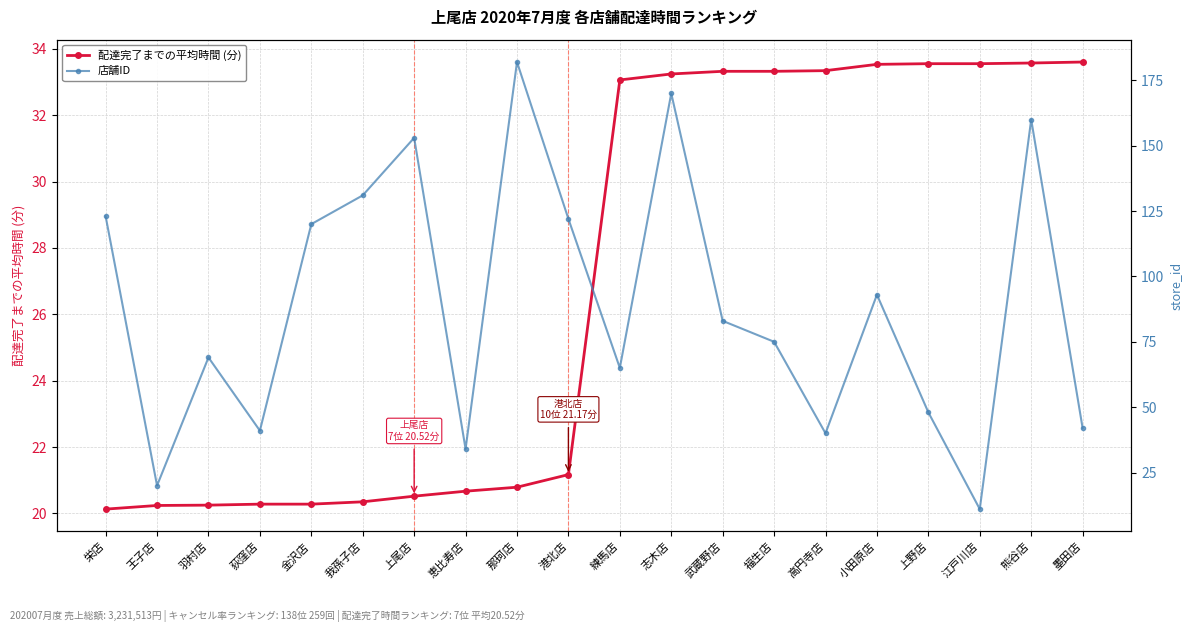

Rank the series by their maximum value, from highest to lowest.

店舗ID, 配達完了までの平均時間 (分)